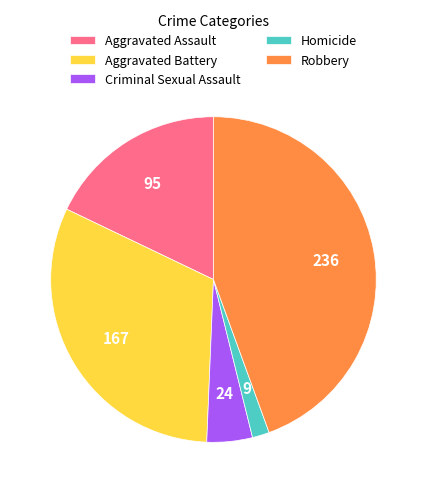

Does any single category account for the majority?

No